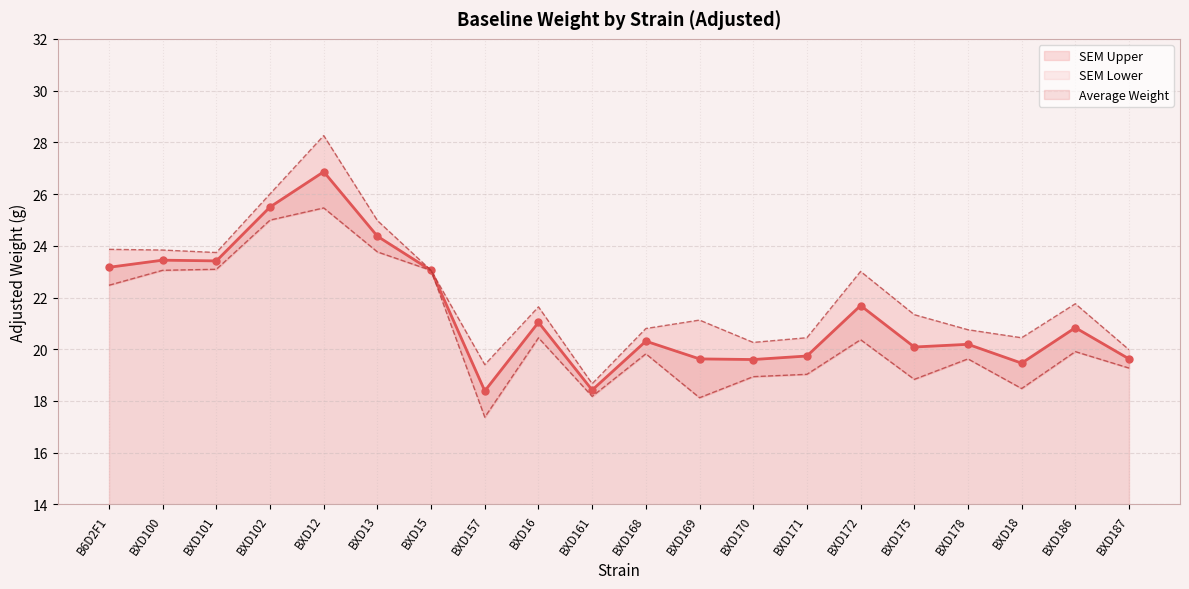

True or false: SEM Upper and Average Weight intersect in this chart.

False